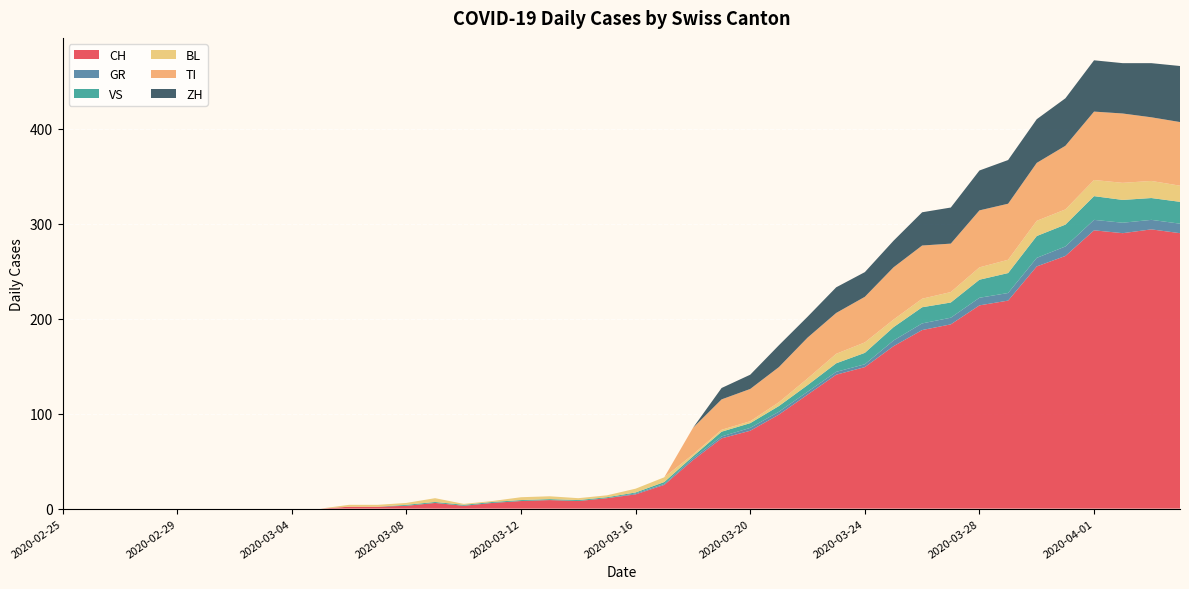

Reading right to left, extract all data points from this chart.

CH: 290	294	290	293	266	255	219	214	194	188	171	149	141	120	99	82	74	51	25	15	11	8	9	8	6	3	6	3	2	2	0	0	0	0	0	0	0	0	0	0
GR: 10	10	11	11	10	9	8	8	7	7	6	3	3	3	3	3	2	2	1	1	0	0	0	0	0	0	0	0	0	0	0	0	0	0	0	0	0	0	0	0
VS: 23	23	24	25	23	23	21	19	16	17	14	12	9	7	6	5	5	2	2	1	1	1	1	1	1	1	1	1	0	0	0	0	0	0	0	0	0	0	0	0
BL: 17	18	18	17	16	16	14	13	11	9	8	11	10	7	4	2	2	2	5	4	2	2	3	3	1	1	4	2	2	2	0	0	0	0	0	0	0	0	0	0
TI: 67	67	73	72	67	61	59	60	51	56	55	48	43	43	37	34	32	28	0	0	0	0	0	0	0	0	0	0	0	0	0	0	0	0	0	0	0	0	0	0
ZH: 59	57	53	54	50	46	46	42	38	35	28	26	27	22	23	15	12	0	0	0	0	0	0	0	0	0	0	0	0	0	0	0	0	0	0	0	0	0	0	0